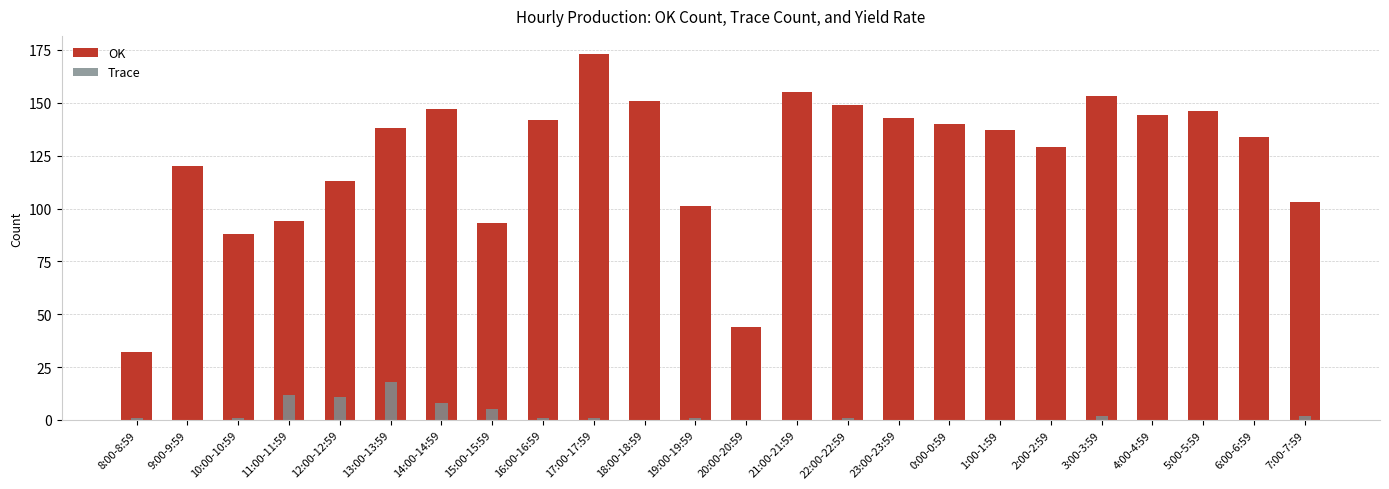

How many data points in OK are less than 138?

12